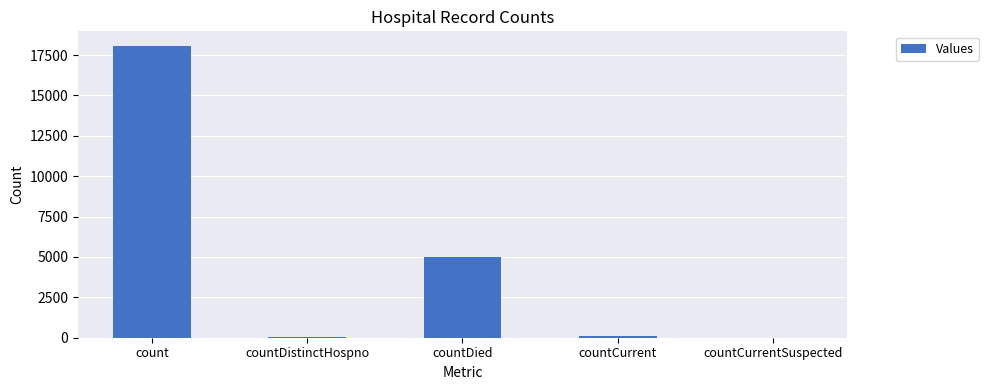

Between count and countDistinctHospno, which is larger?

count